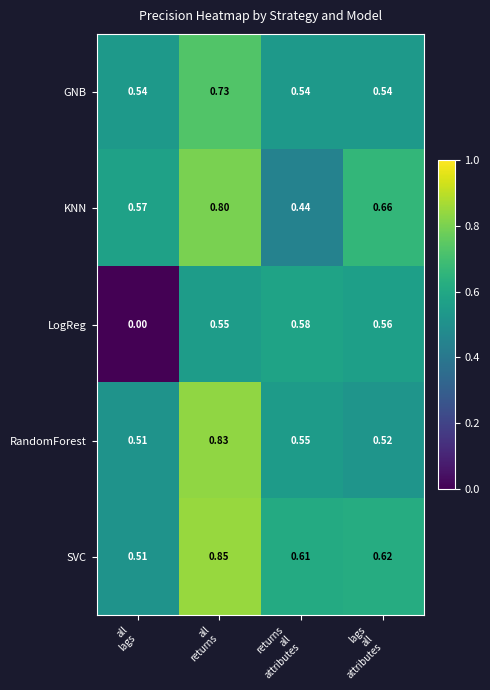

Which series has the widest spread of values?

LogReg